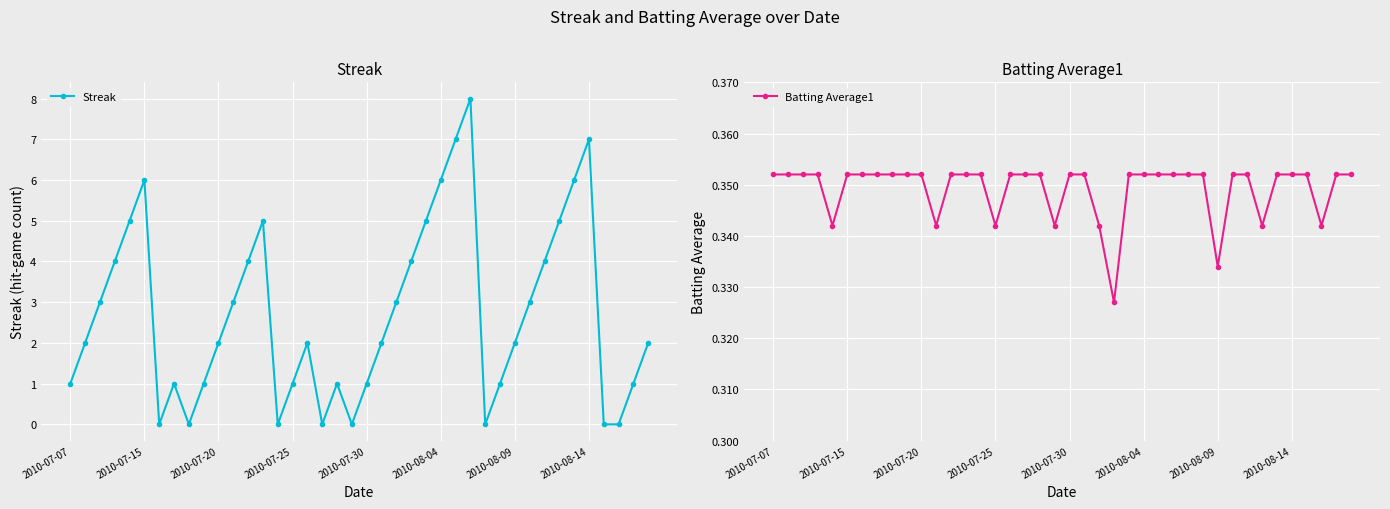

List the series in order of their peak value, highest first.

Streak, Batting Average1